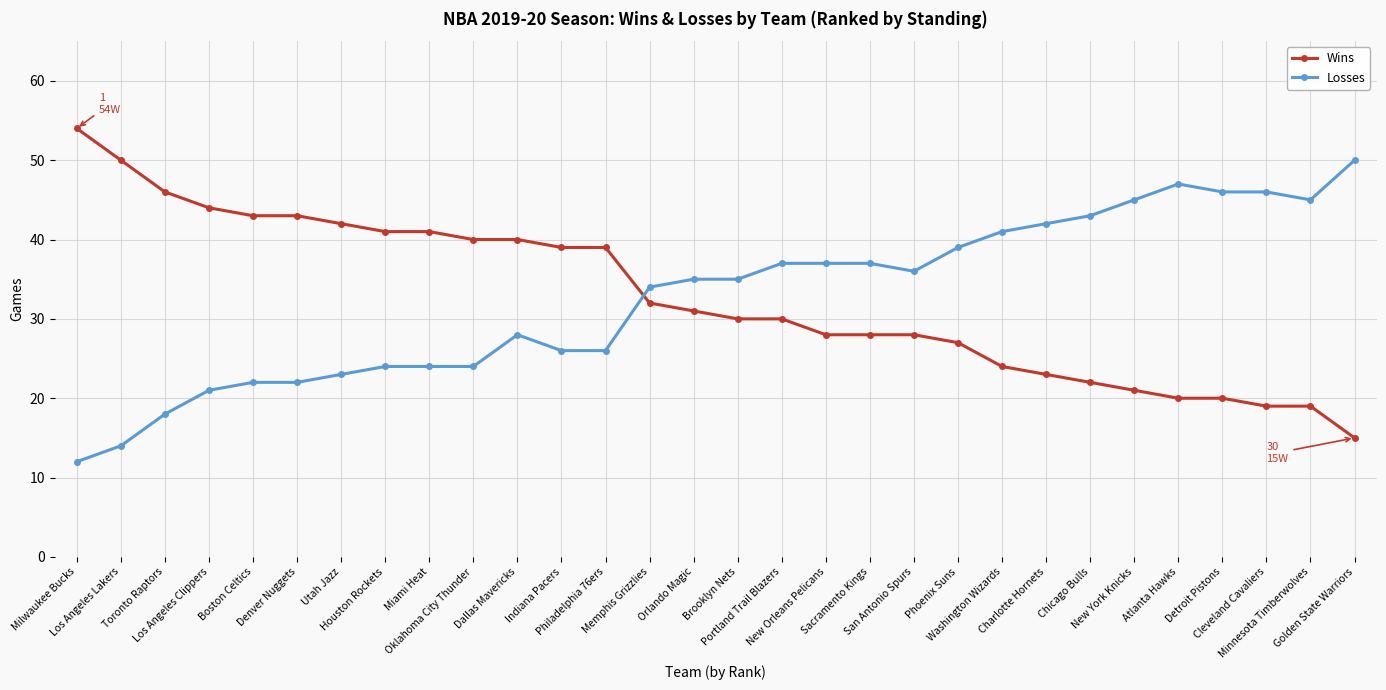

True or false: Losses and Wins intersect in this chart.

True